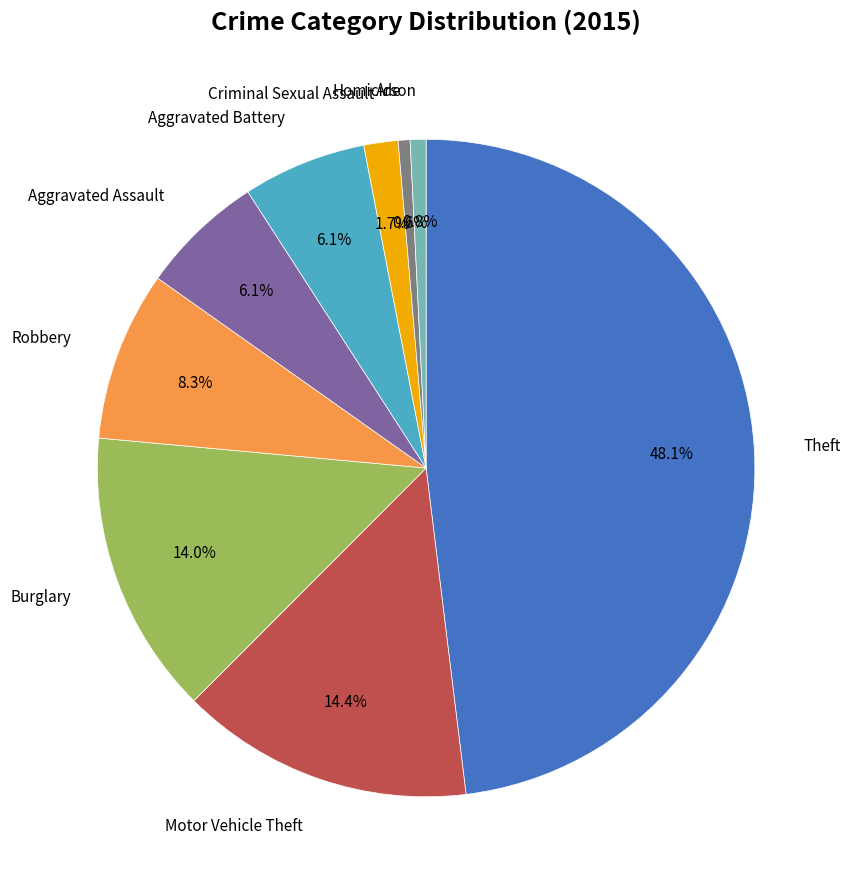

Does any single category account for the majority?

No